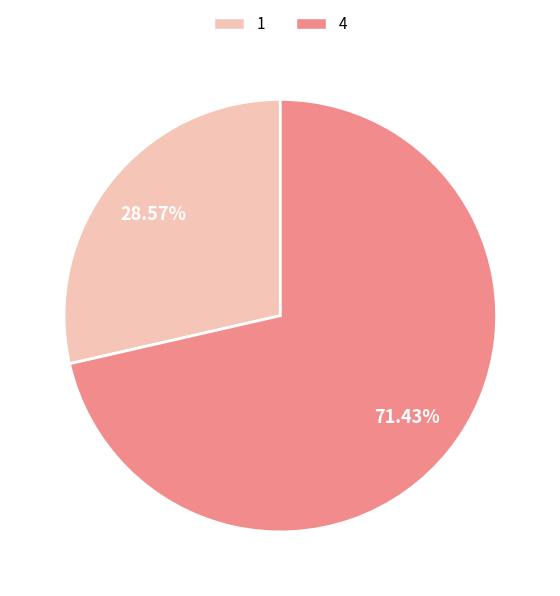

To the nearest percent, what is the combined percentage of 1 and 4?

100%